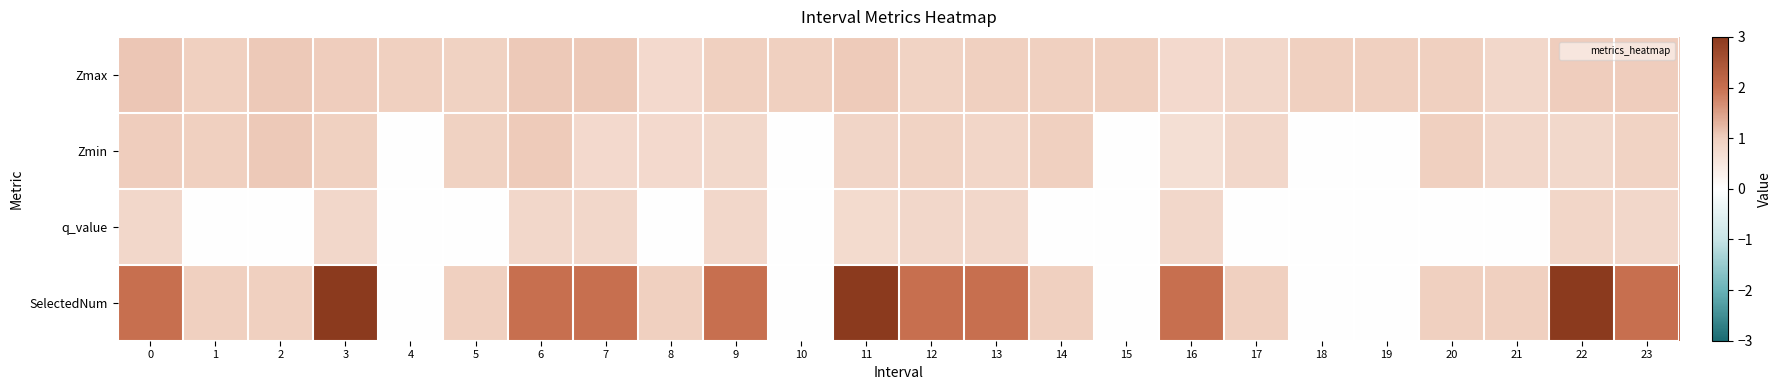

Rank the series by their average value, from highest to lowest.

SelectedNum, Zmax, Zmin, q_value